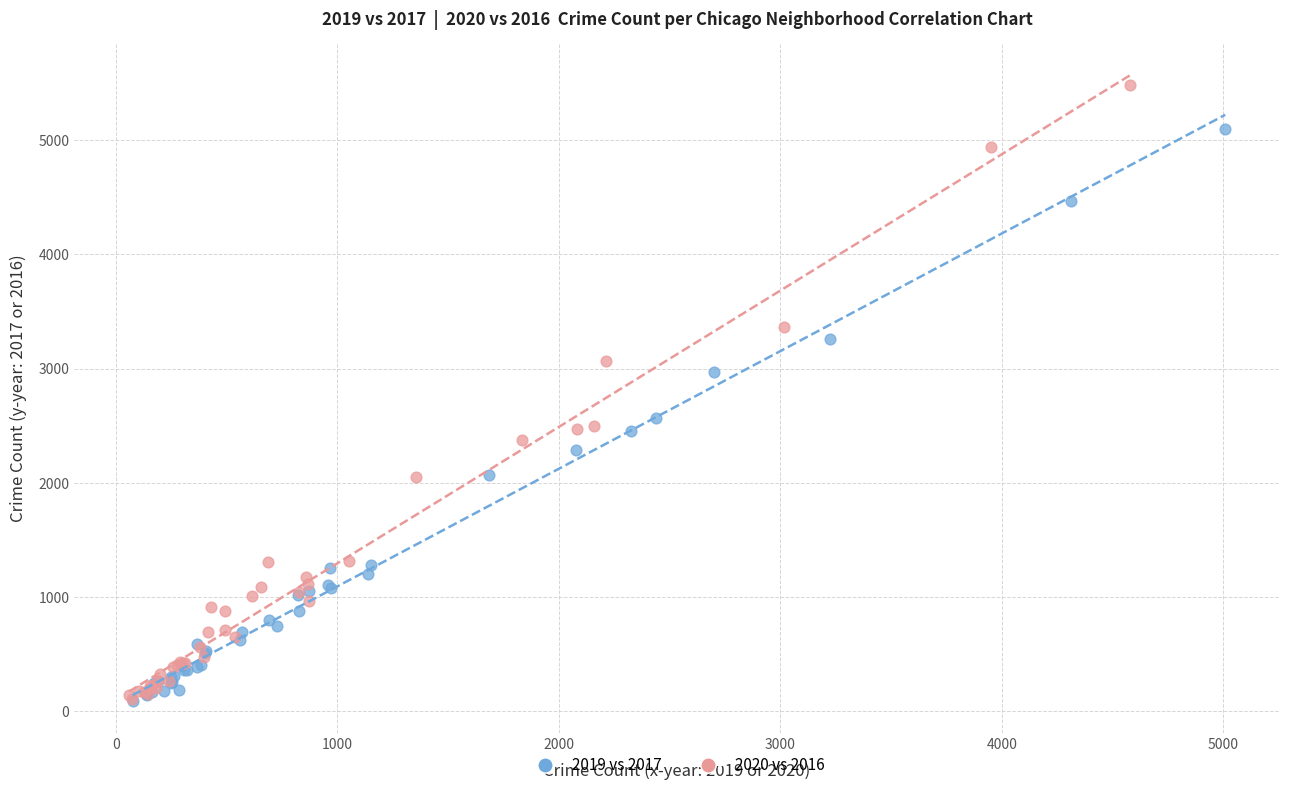

Which series has the widest spread of Y values?

2020 vs 2016